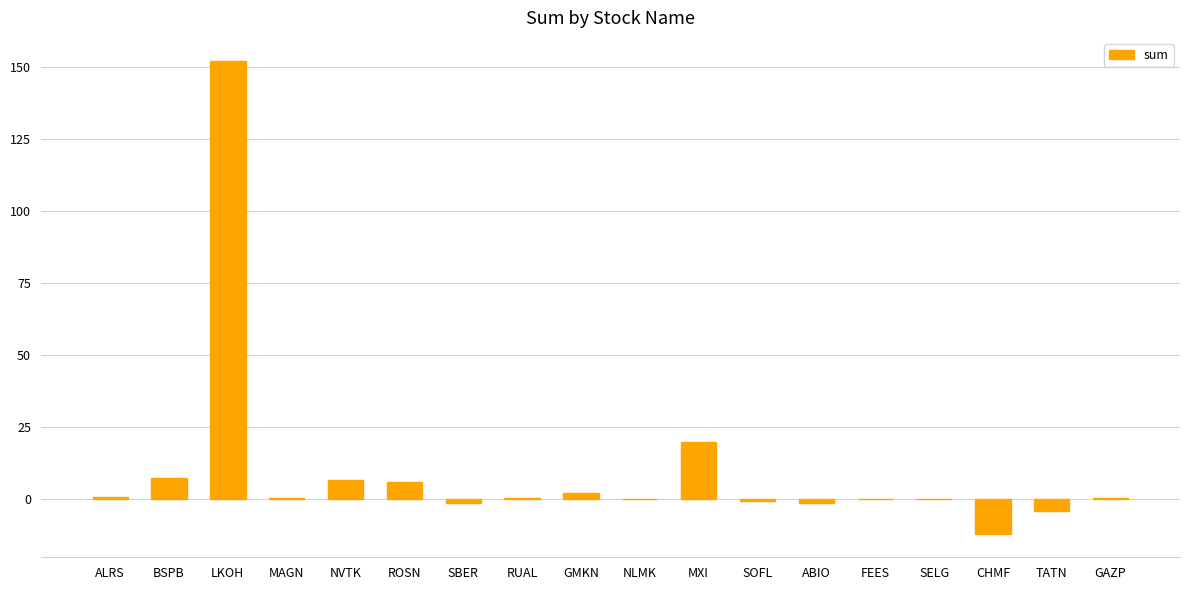

What is the average value?

9.8